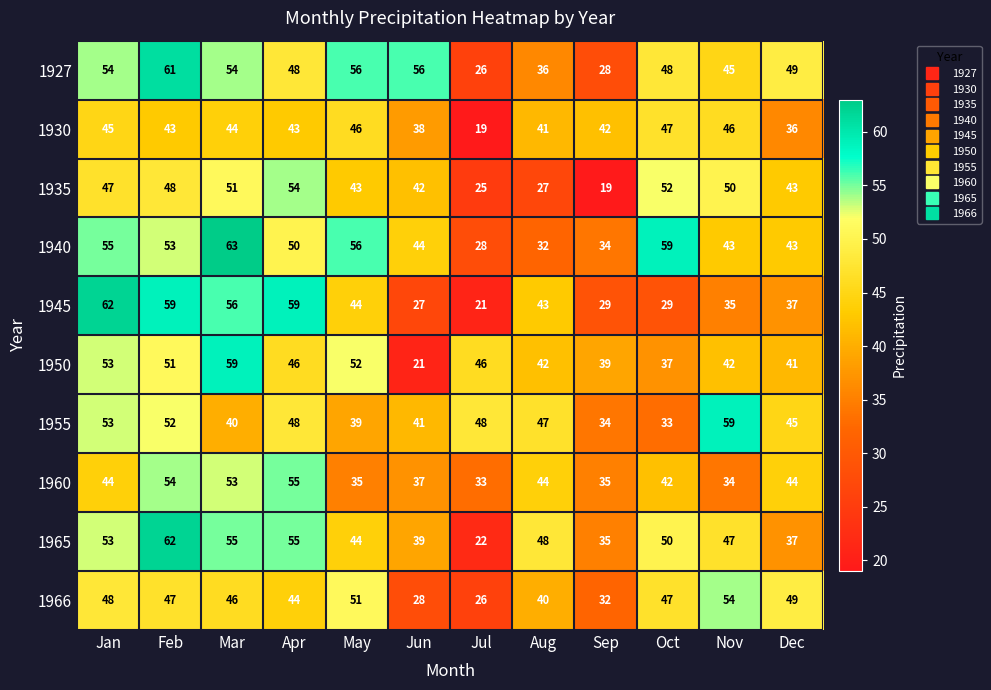

What is the sum of the 1966 values at Jun and Feb?

75